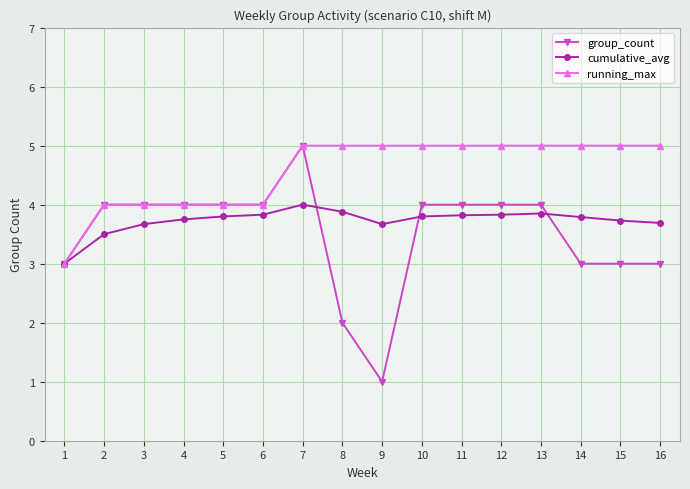

True or false: group_count has more than 0 points higher than both neighbors.

True